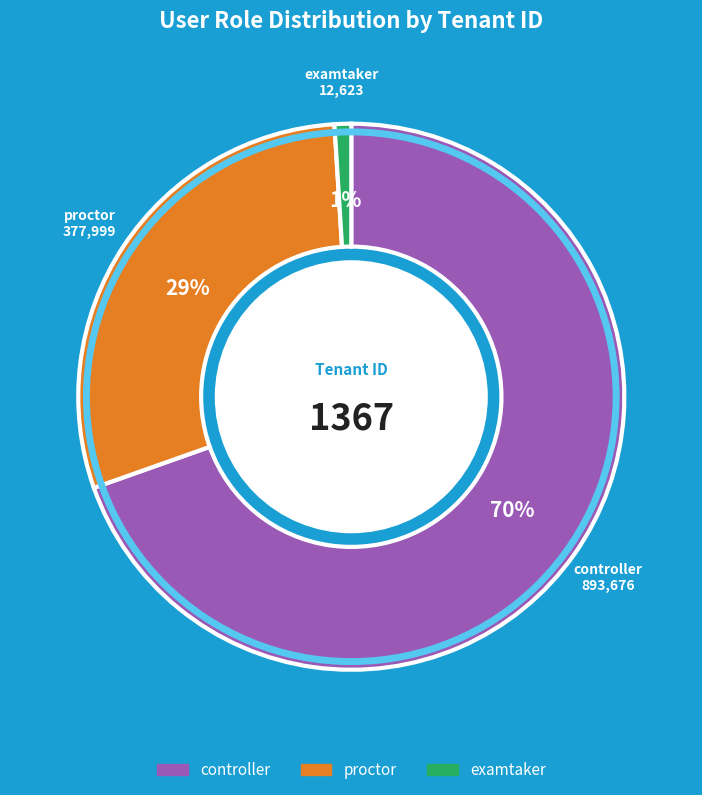

Do controller and proctor together represent more than half of the pie?

Yes